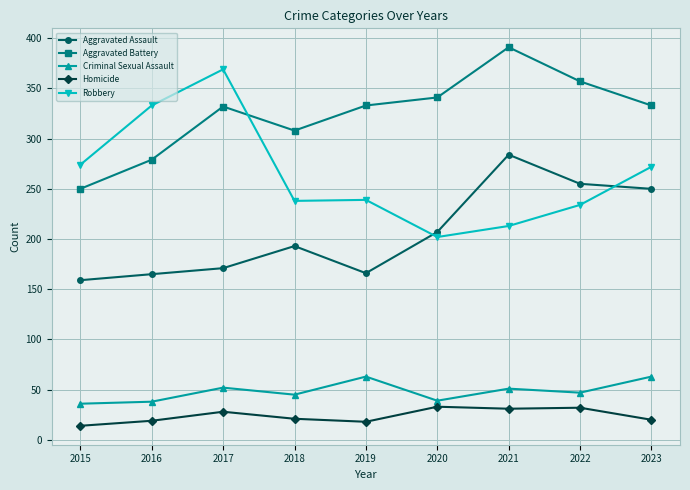

What is the total value across all series at 2021?

970